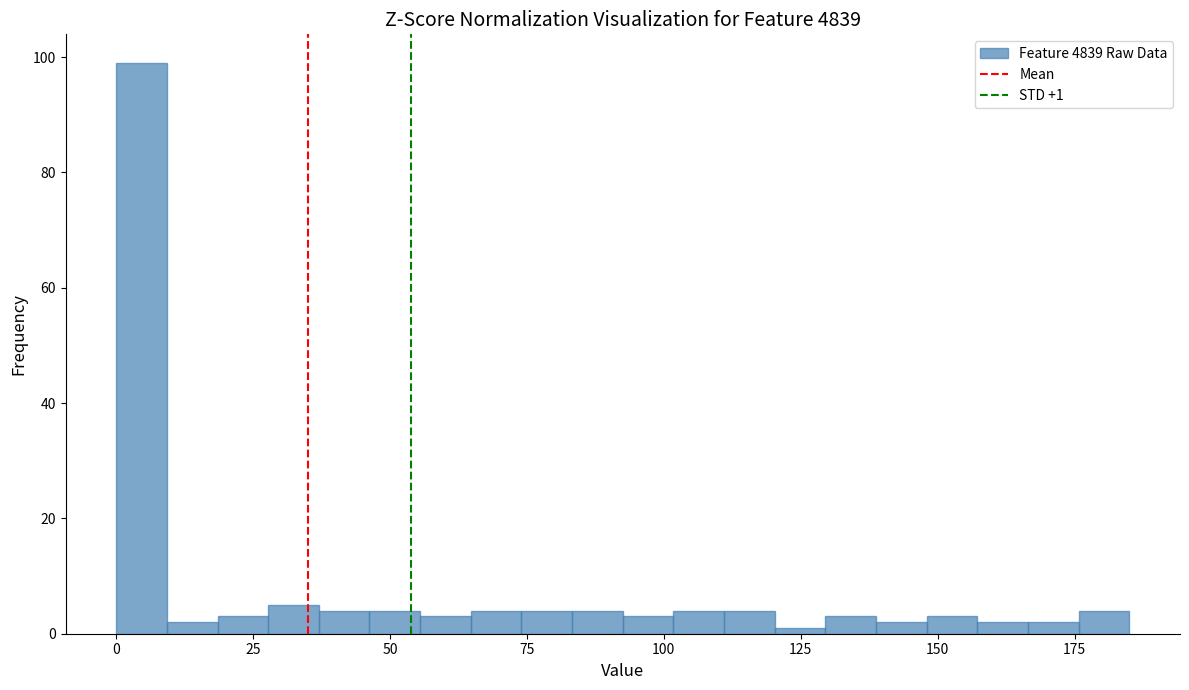

Read against the x-axis, roughly where is the centre of the tallest bar?

5